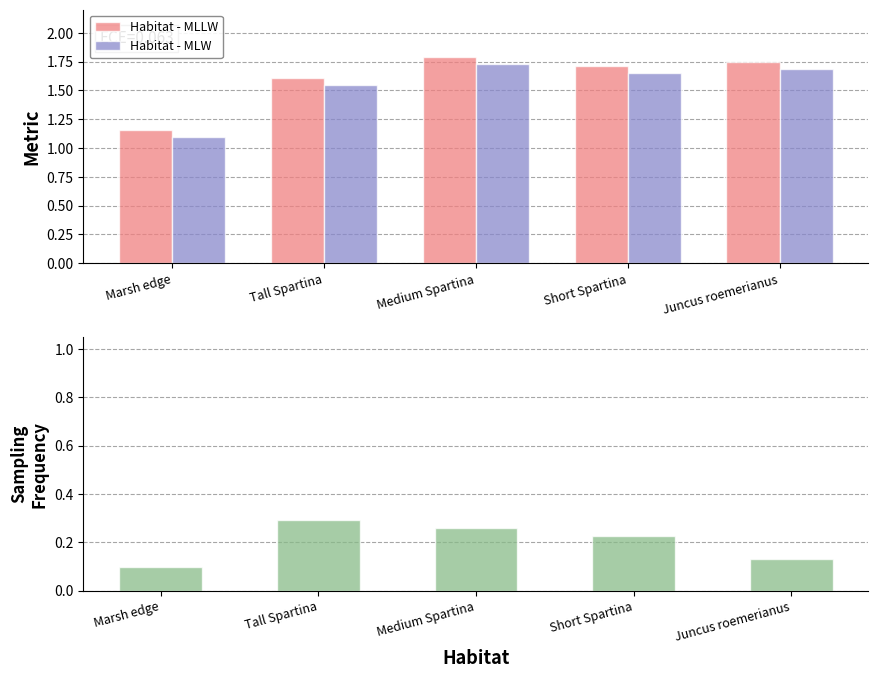

What is the difference between the second highest and second lowest values in the Habitat - MLLW series?

0.1